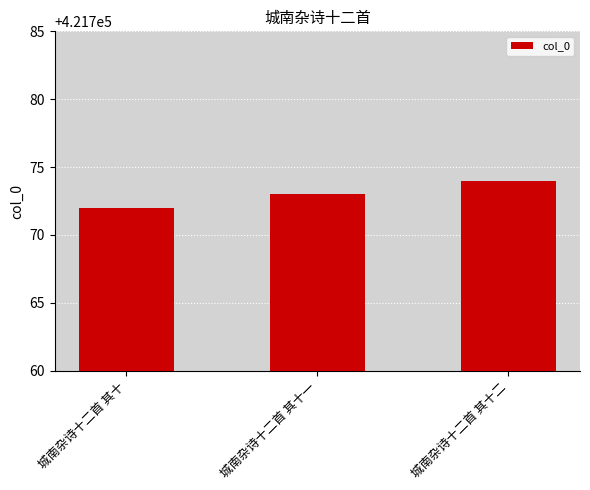

What is the difference between the maximum and second lowest values?

1